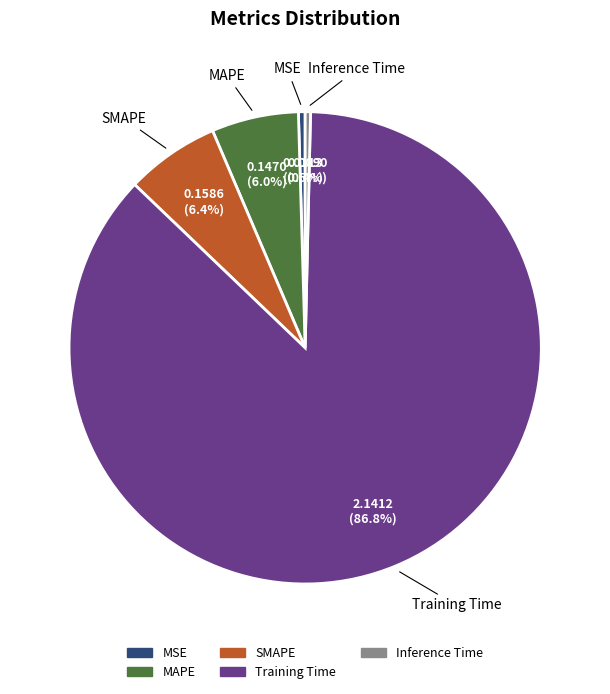

The Inference Time slice represents 9% of the pie. True or false?

False